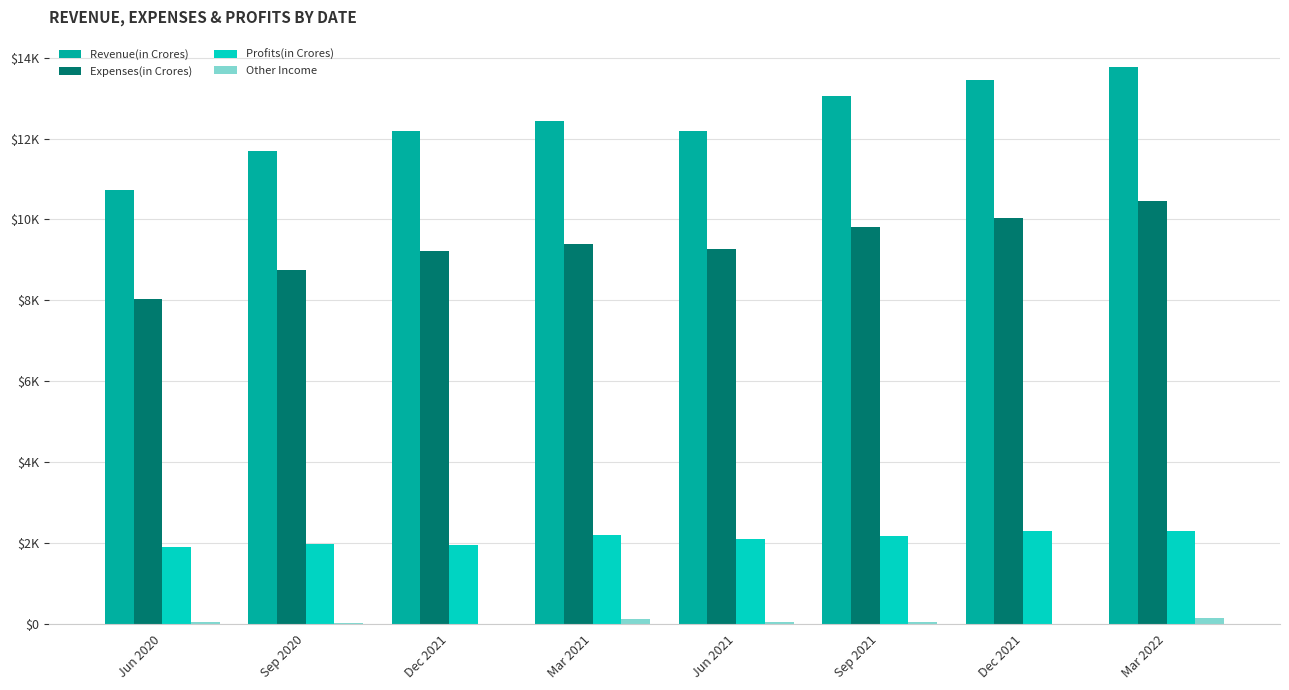

Where is Profits(in Crores) nearest to the value 2101?

Jun 2021